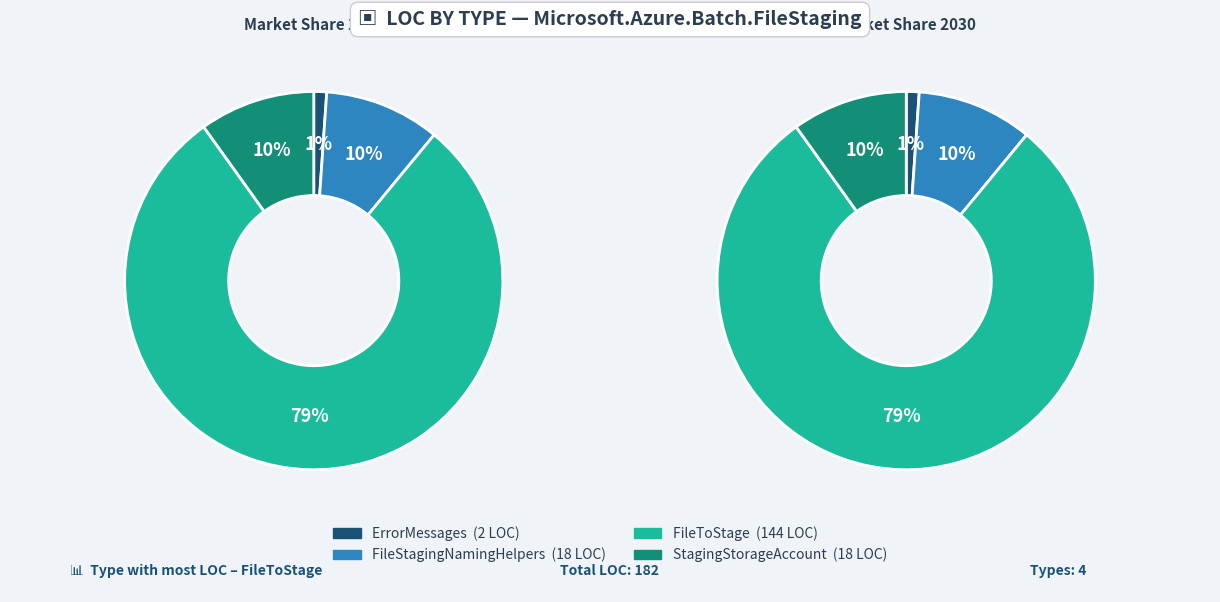

True or false: StagingStorageAccount accounts for 18% of the total.

False